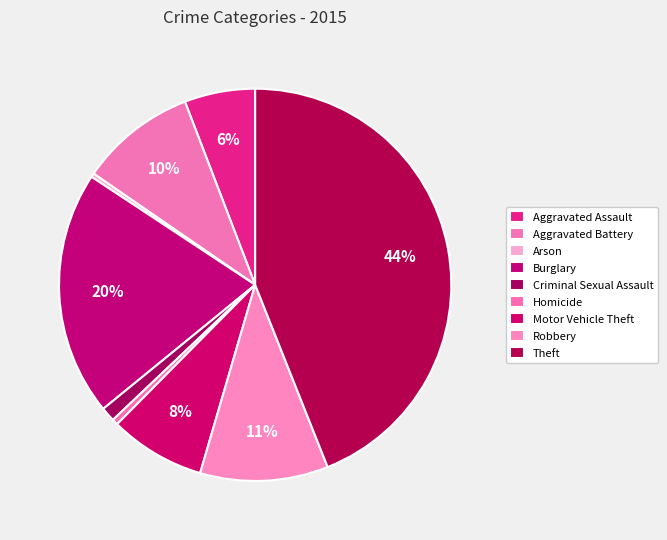

Which has a higher value, Aggravated Assault or Robbery?

Robbery